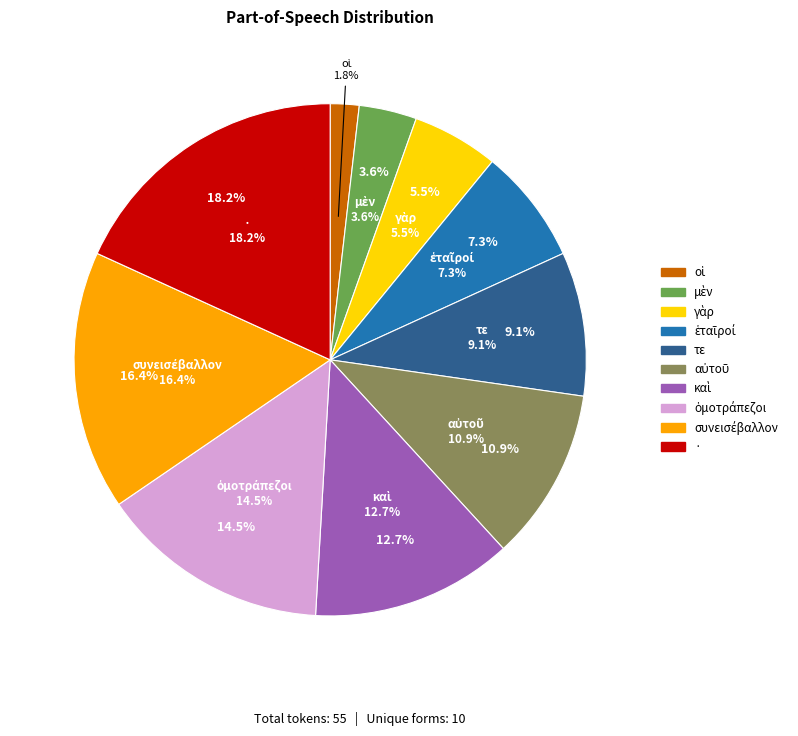

To the nearest percent, what percentage of the pie is ἑταῖροί?

7%